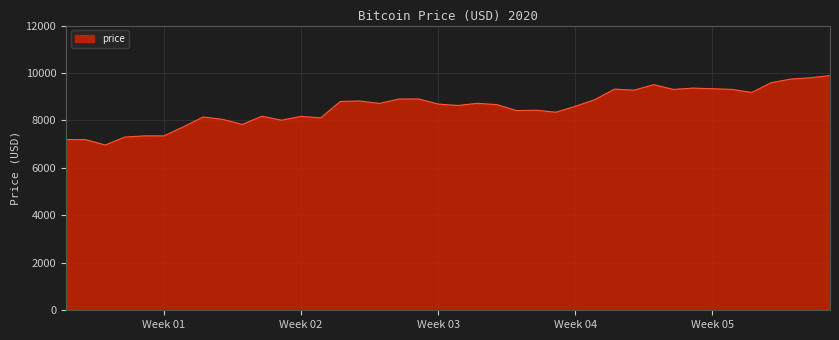

What is the minimum value shown in the chart?

6963.9